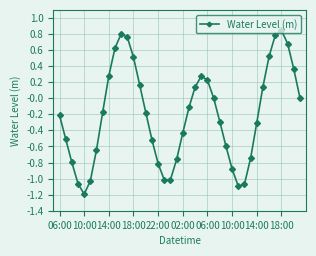

How many interior local valleys (lower than both neighbors) does the data have?

3